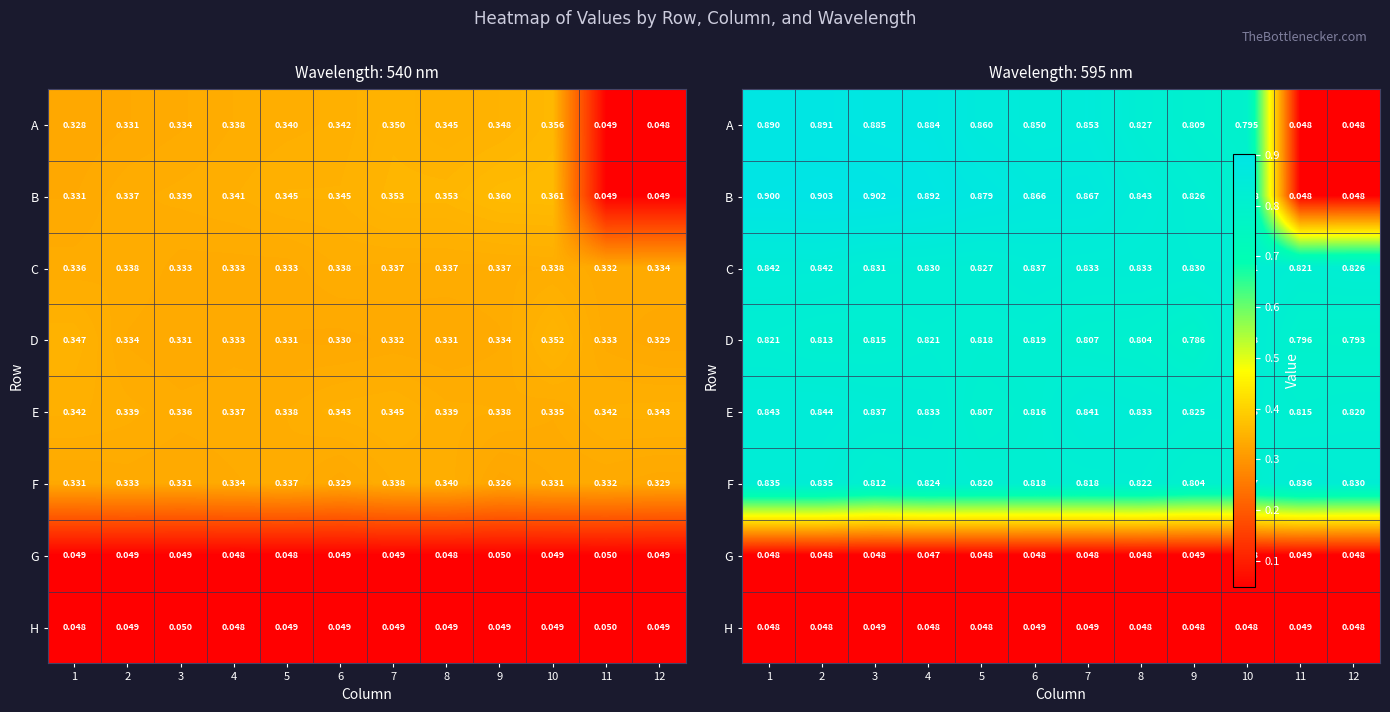

How many D values are between 0 and 1?

12